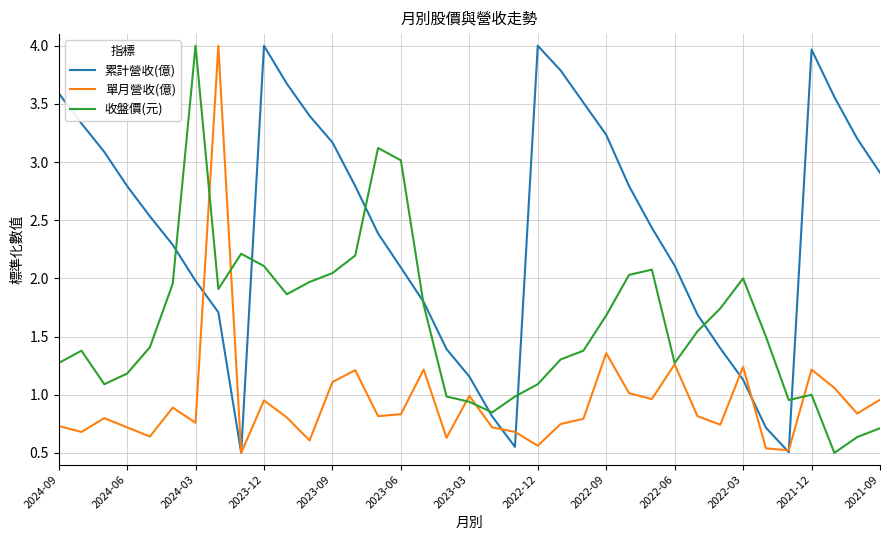

Rank the series by their average value, from highest to lowest.

累計營收(億), 收盤價(元), 單月營收(億)